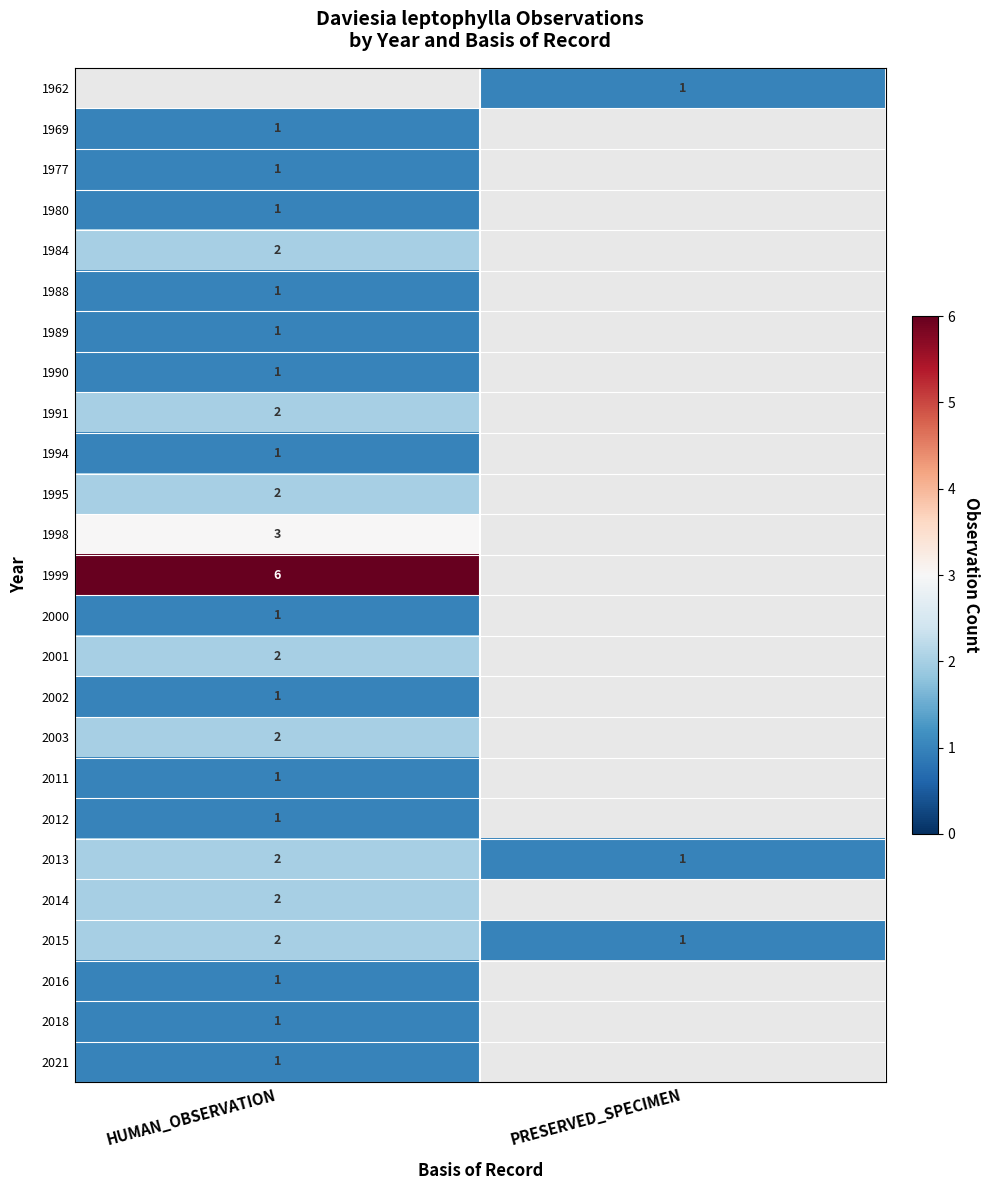

The 2002 series shows 1 at HUMAN_OBSERVATION. True or false?

True